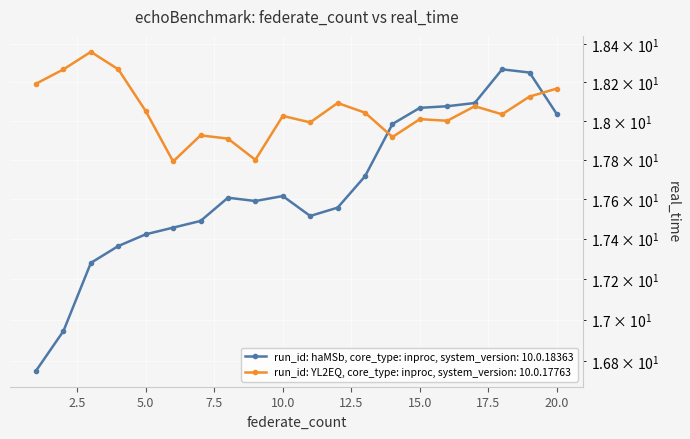

What is the difference between the highest and lowest values at 13?

0.3